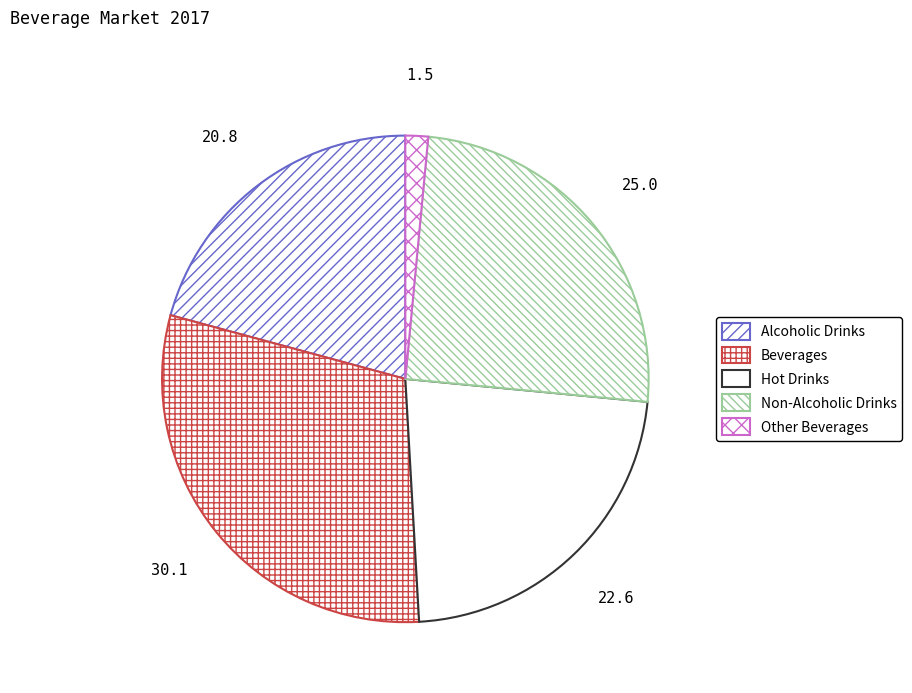

To the nearest percent, what portion does Beverages represent?

30%